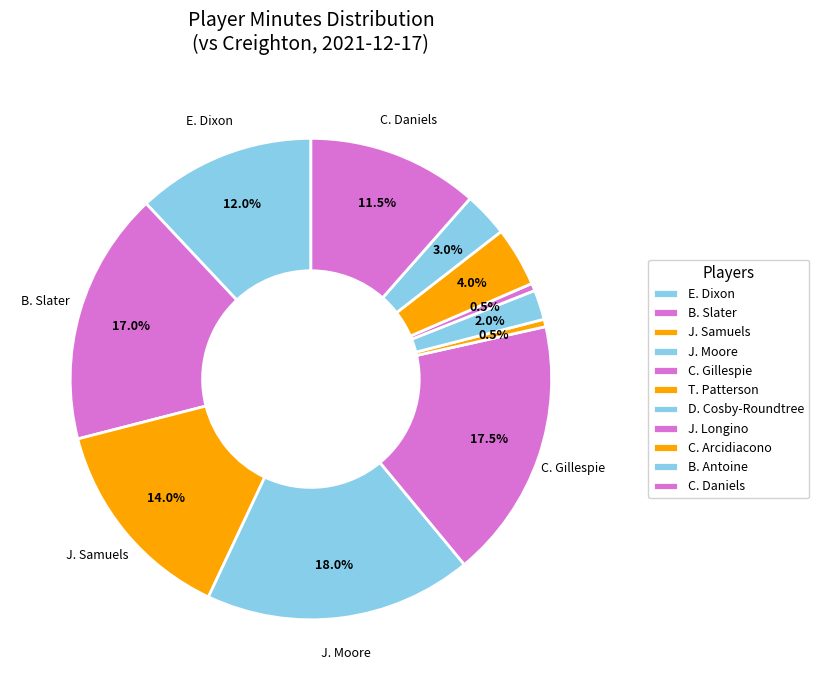

Count the number of slices in the pie.

11